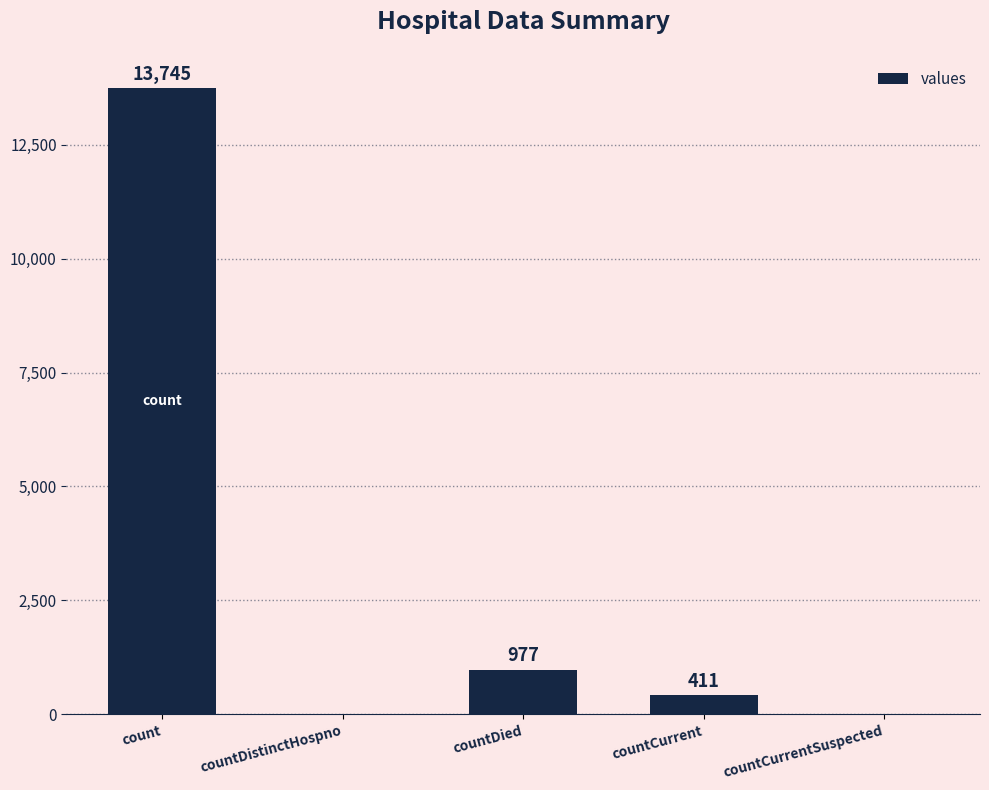

What is the maximum value shown in the chart?

13745